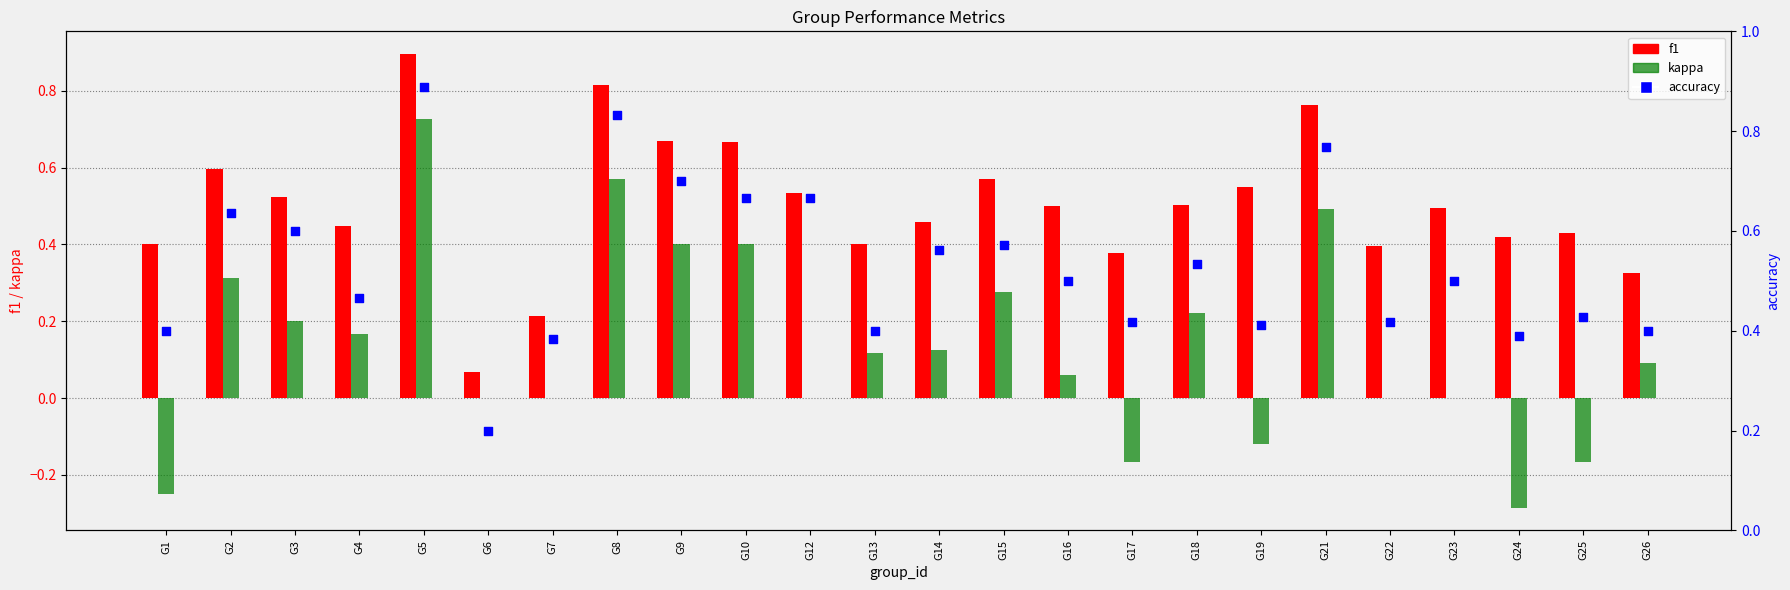

At which category is the sum across all series the highest?

G5